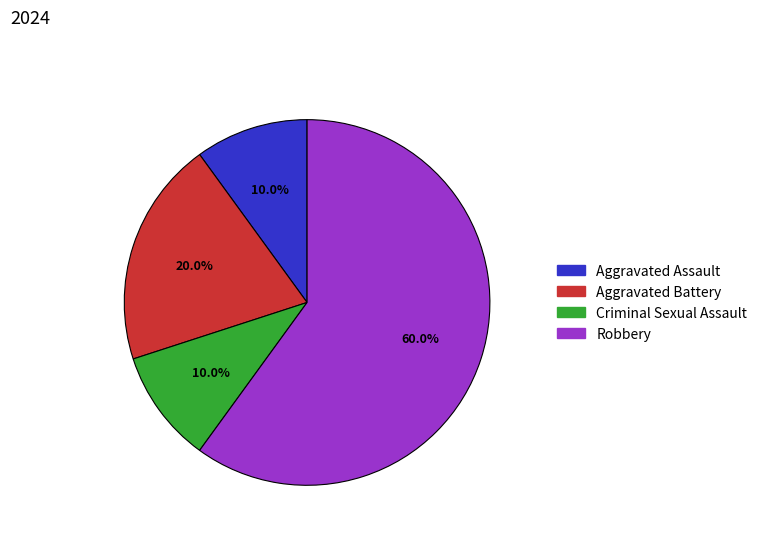

How many segments does this pie chart have?

4